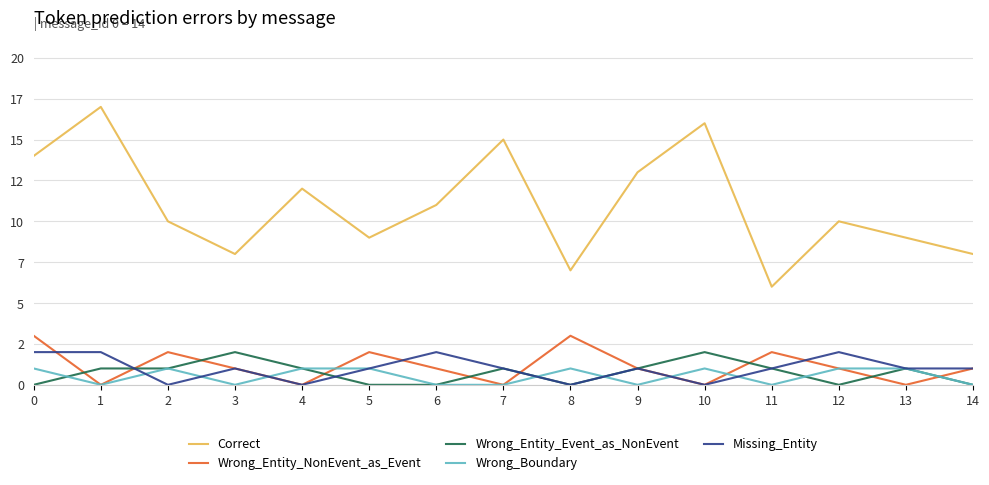

What is the difference between the highest and lowest values at 7?

15